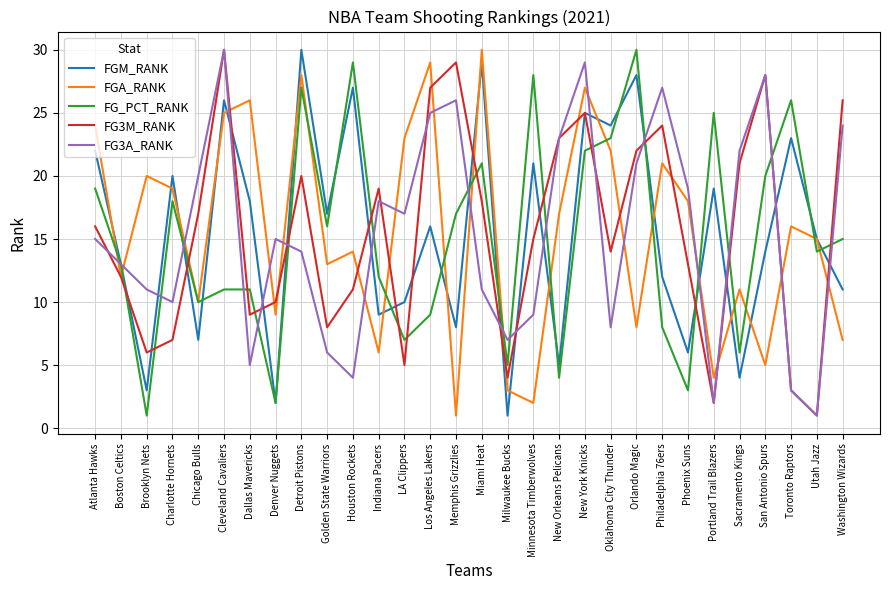

What are all the series names shown in the legend?

FGM_RANK, FGA_RANK, FG_PCT_RANK, FG3M_RANK, FG3A_RANK